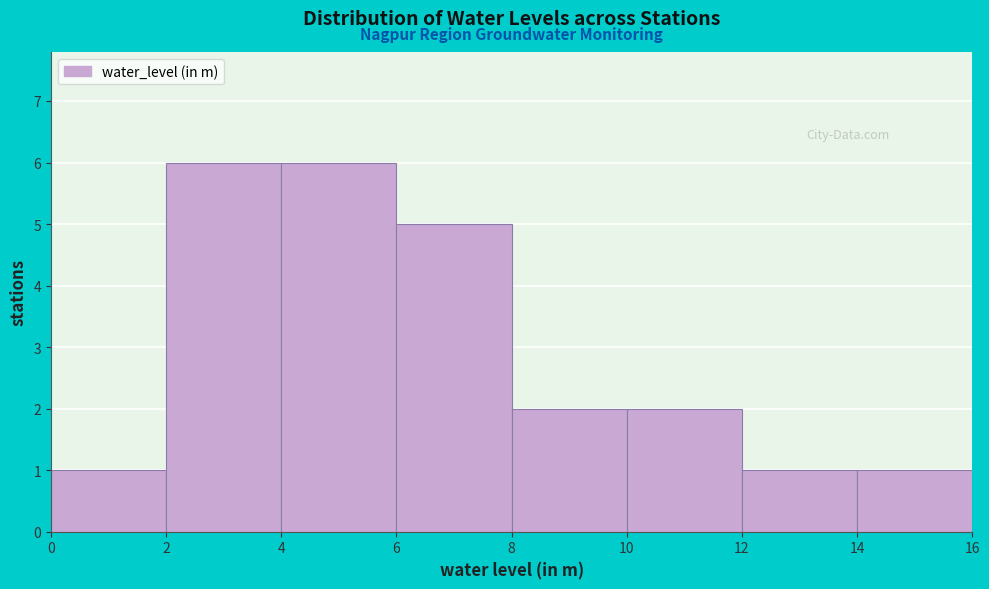

What is the height of the bar covering 2 to 4 on the x-axis? The values are not printed on the chart, so give them approximately, as read against the axis.

6